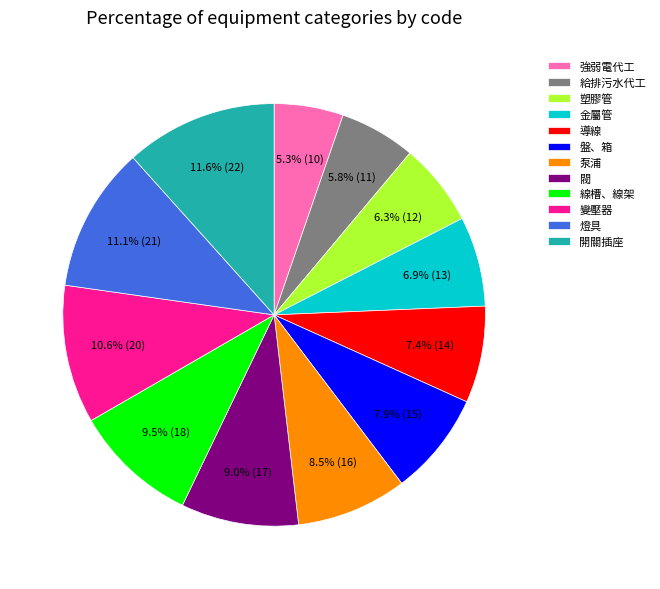

To the nearest percent, what portion does 盤、箱 represent?

8%